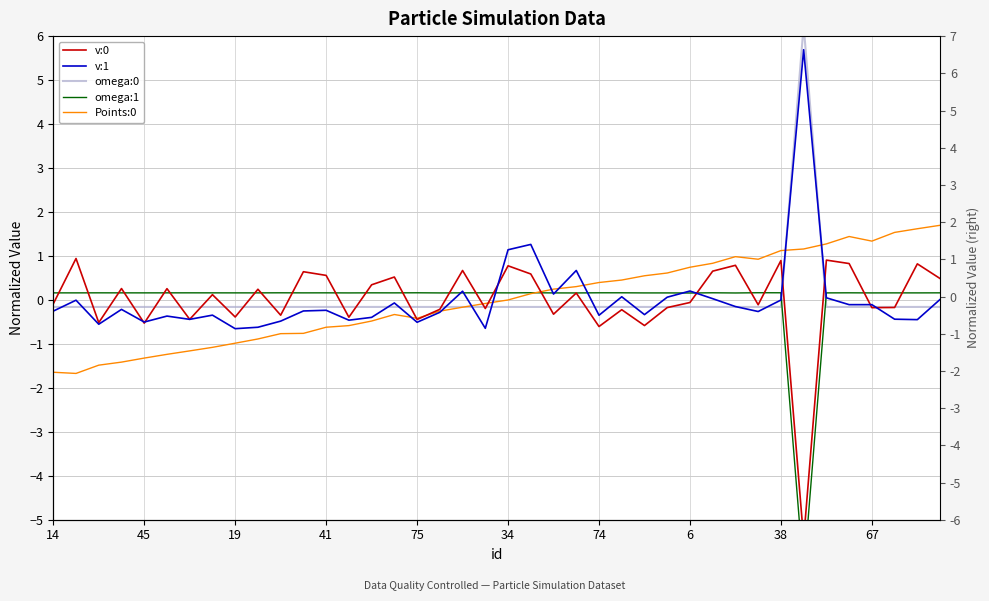

What is the difference between the maximum and minimum values in the omega:0 series?

6.4